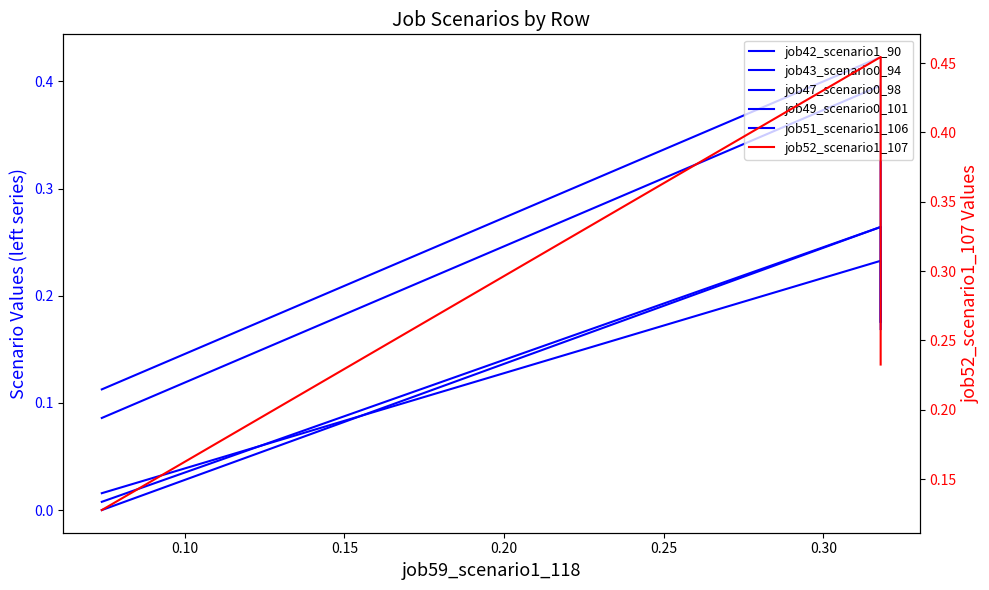

What is the total value across all series at 0.15?

0.3